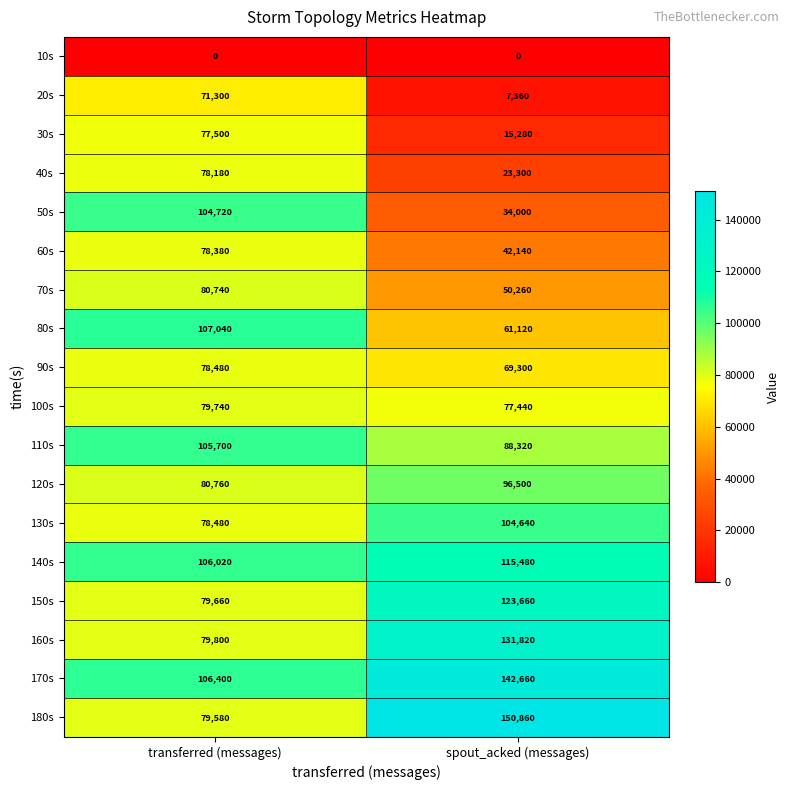

What is the minimum value for 40s?

23300